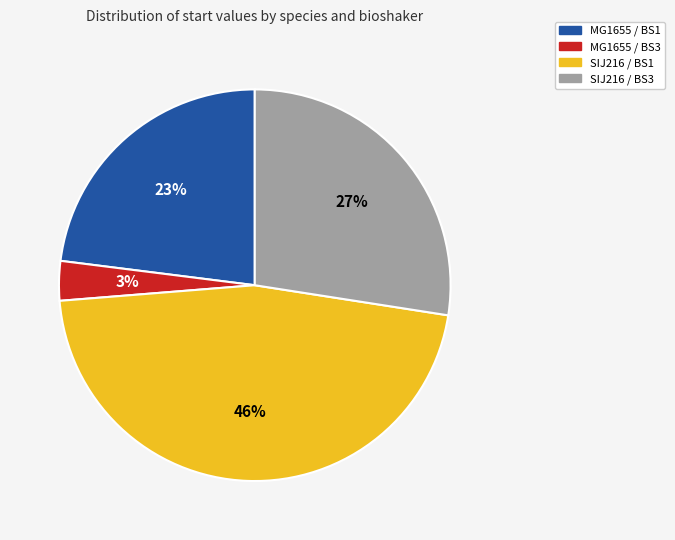

Is it true that SIJ216 / BS3 is 27% of the pie?

True